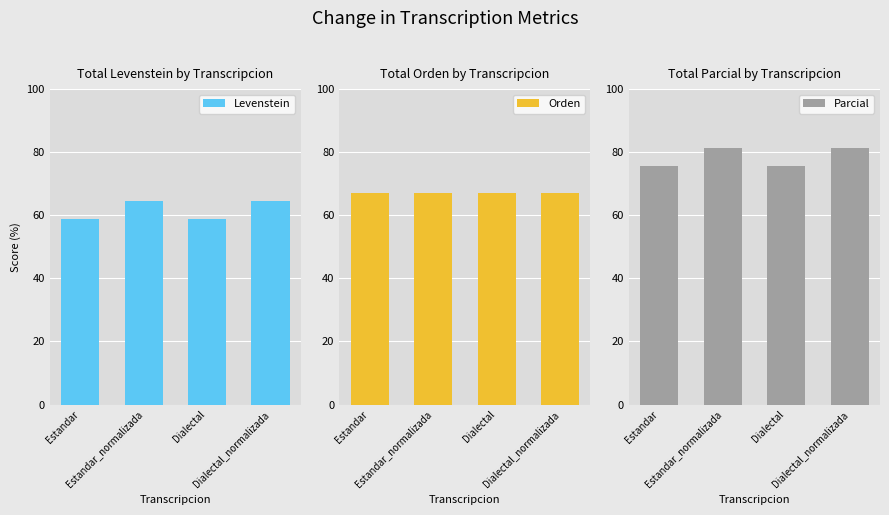

Between Estandar_normalizada and Dialectal_normalizada, which series saw the biggest shift?

Levenstein